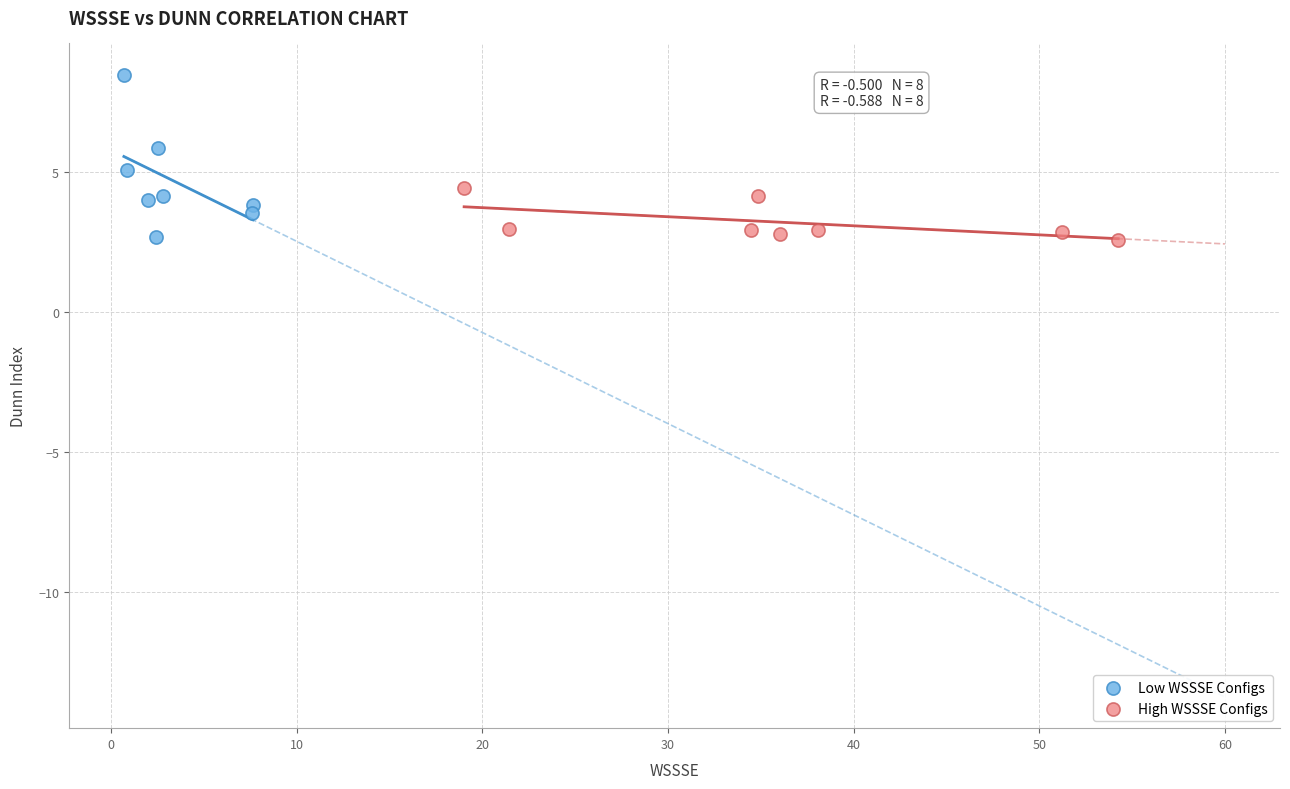

Which series has the widest spread of Y values?

Low WSSSE Configs